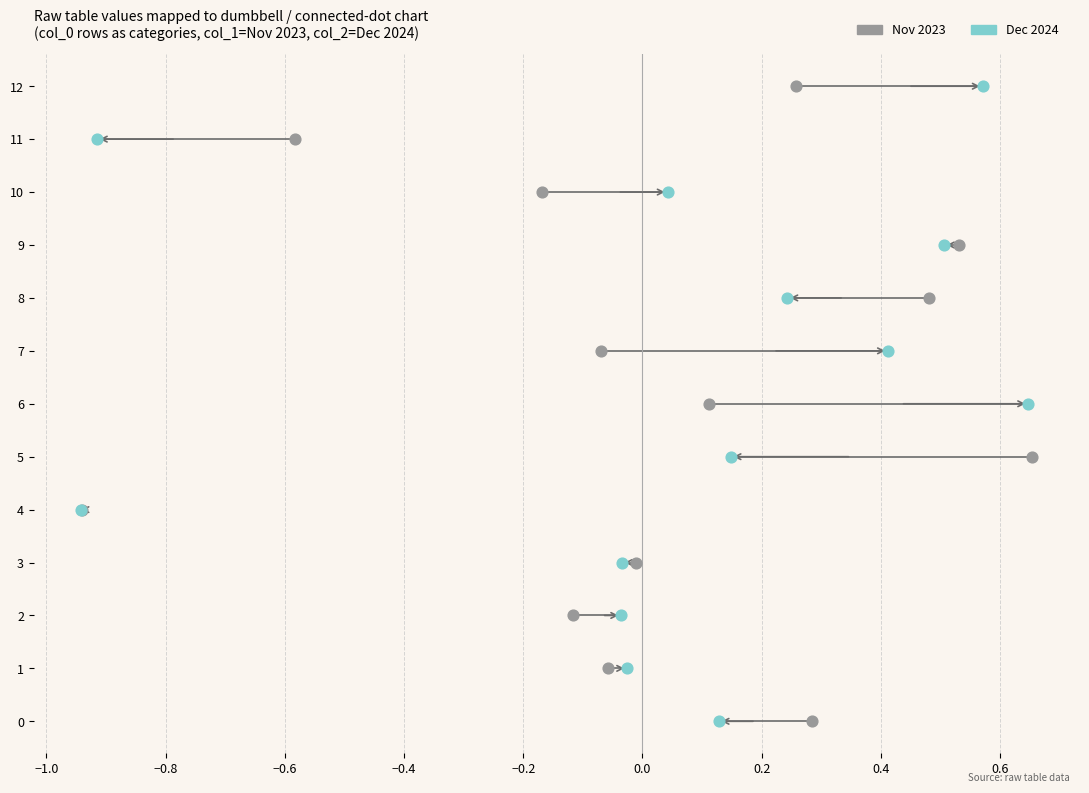

Which series has the widest spread of Y values?

Nov 2023